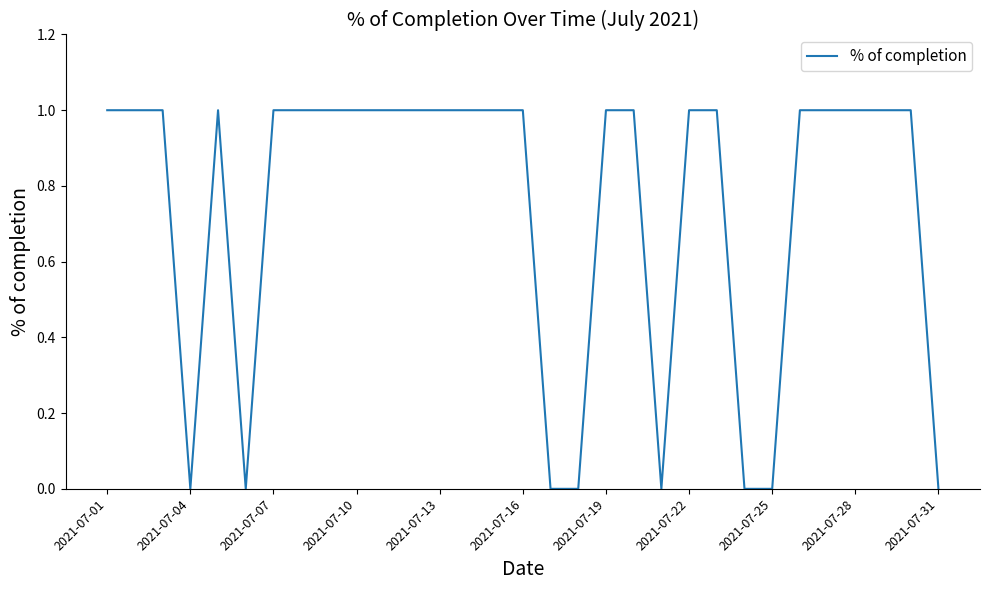

The chart shows a value of 2 at 2021-07-22. True or false?

False